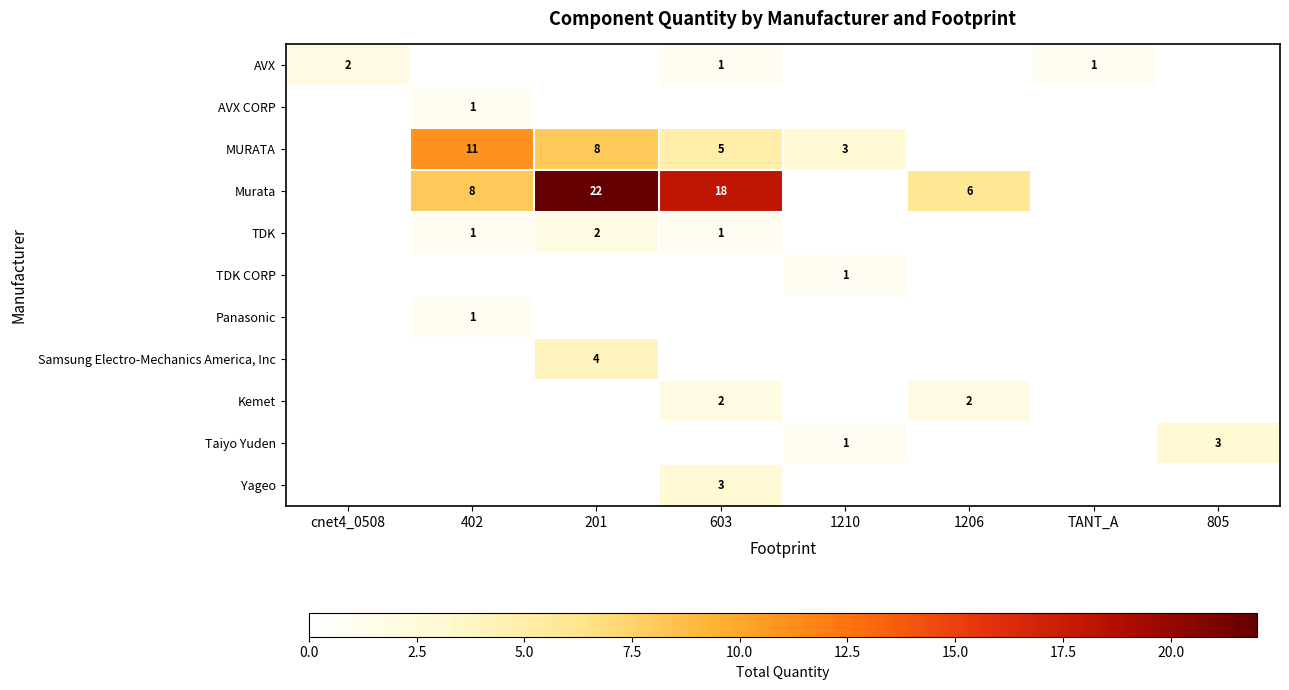

True or false: AVX CORP has a value of 1 at 402.

True